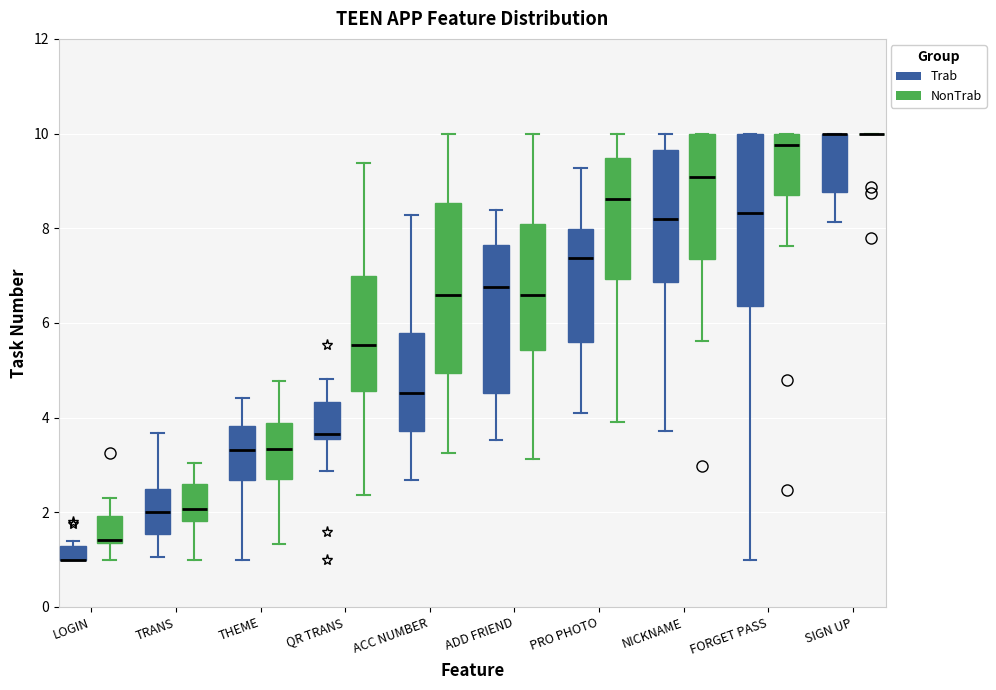

Where does the lower whisker of the box for QR TRANS (NonTrab) end on the y-axis? The values are not printed on the chart, so give them approximately, as read against the axis.

2.4